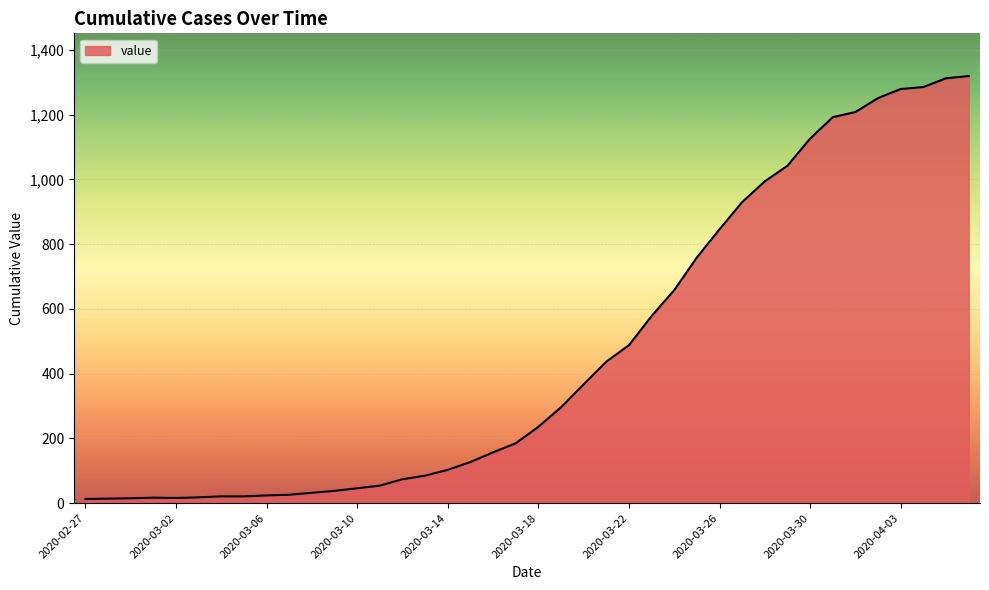

How many lines are shown in the chart?

1